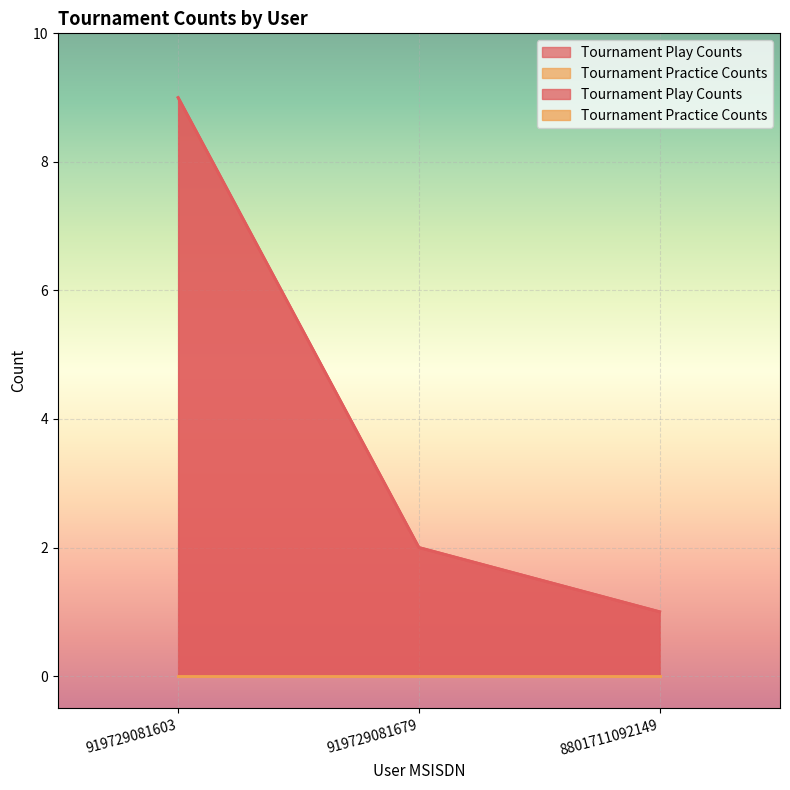

What is the sum of the values at 8801711092149 and 919729081603?

10